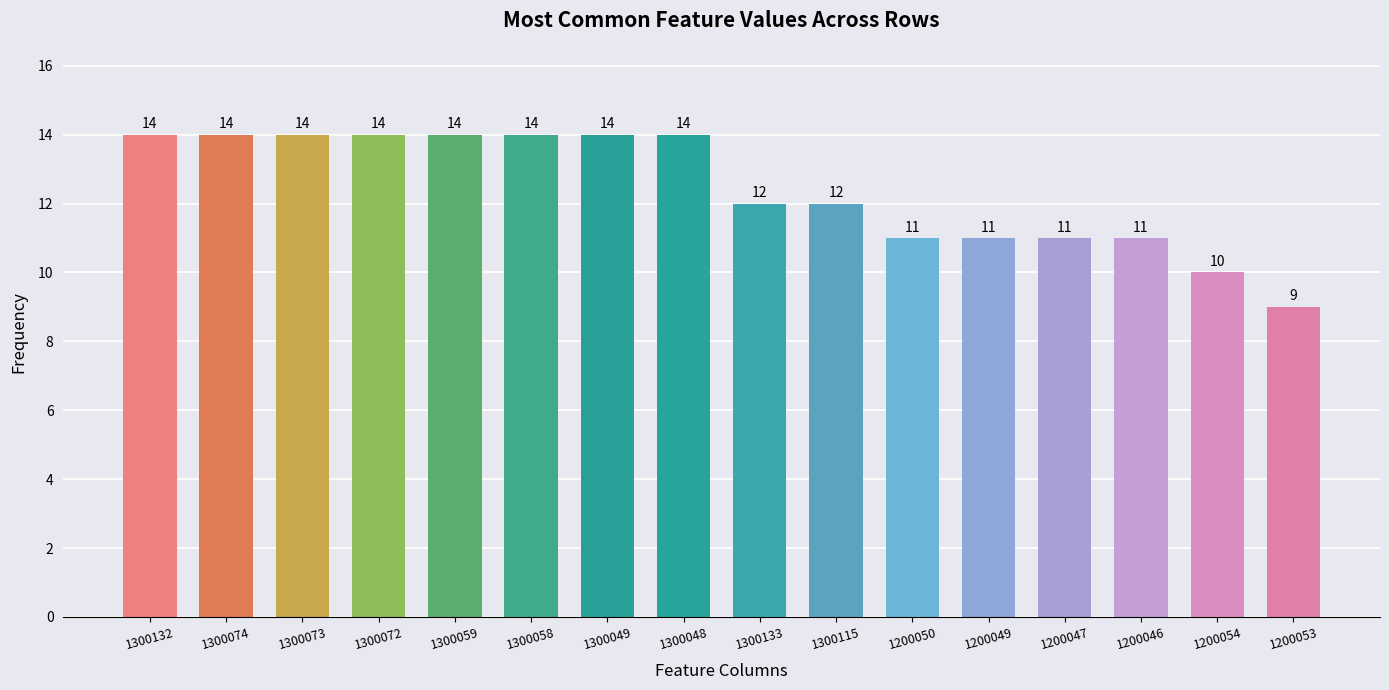

What is the smallest value displayed?

9